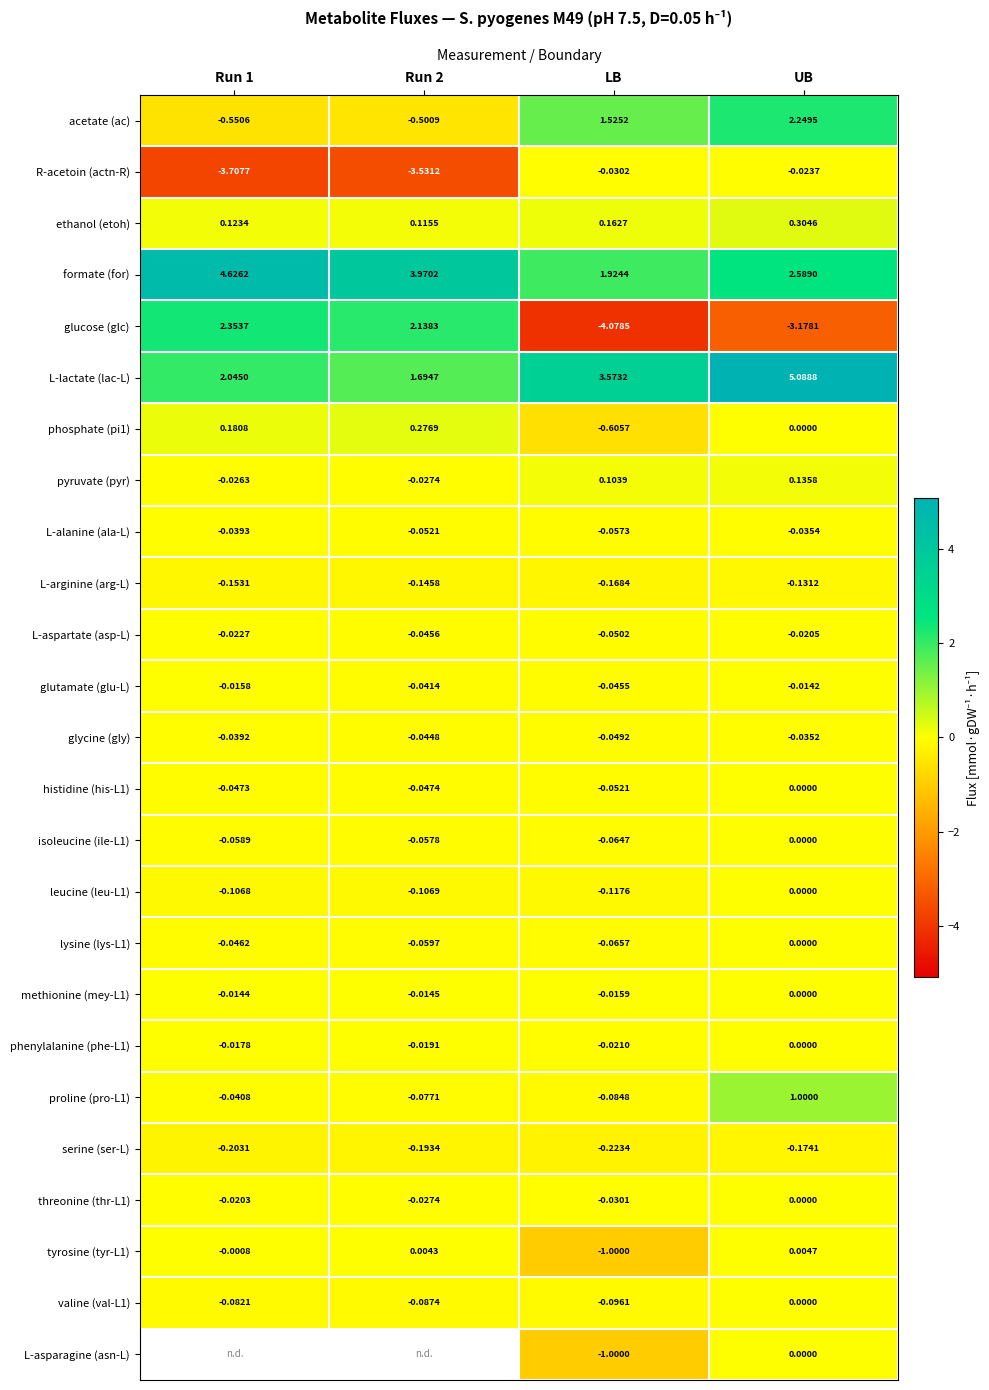

Which category has the lowest value in the L-arginine (arg-L) series?

LB